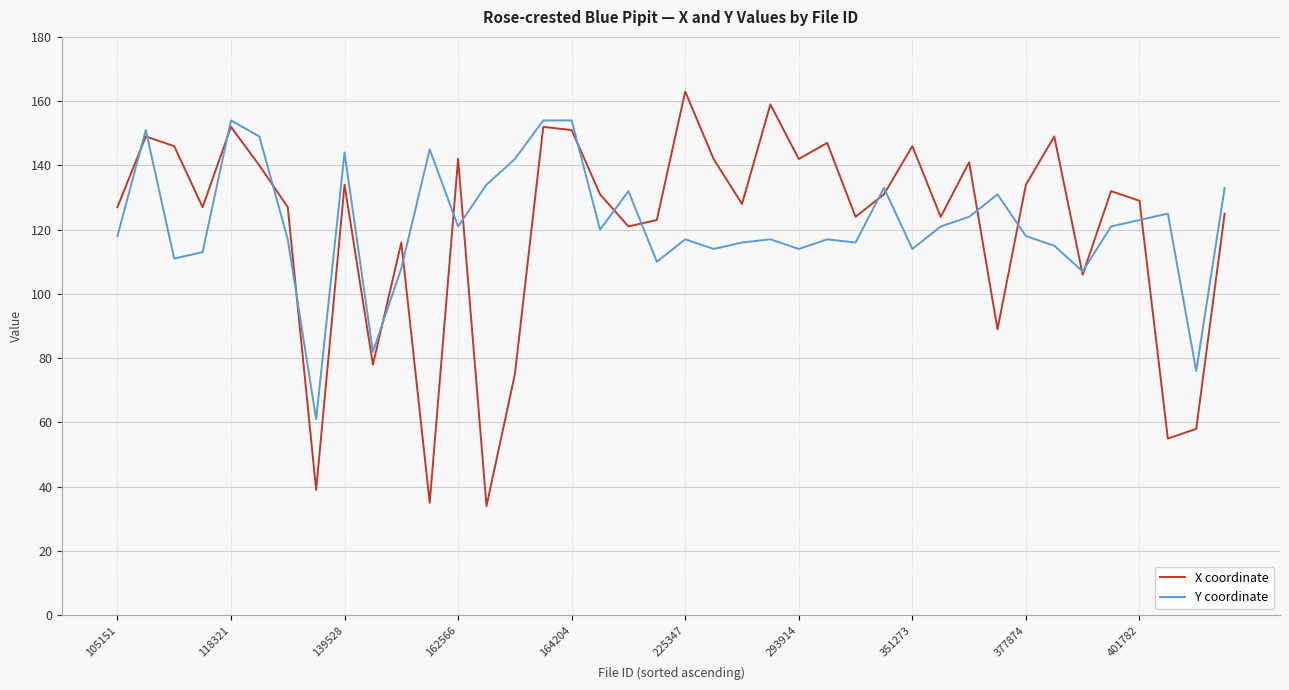

List the series in order of their peak value, highest first.

X coordinate, Y coordinate